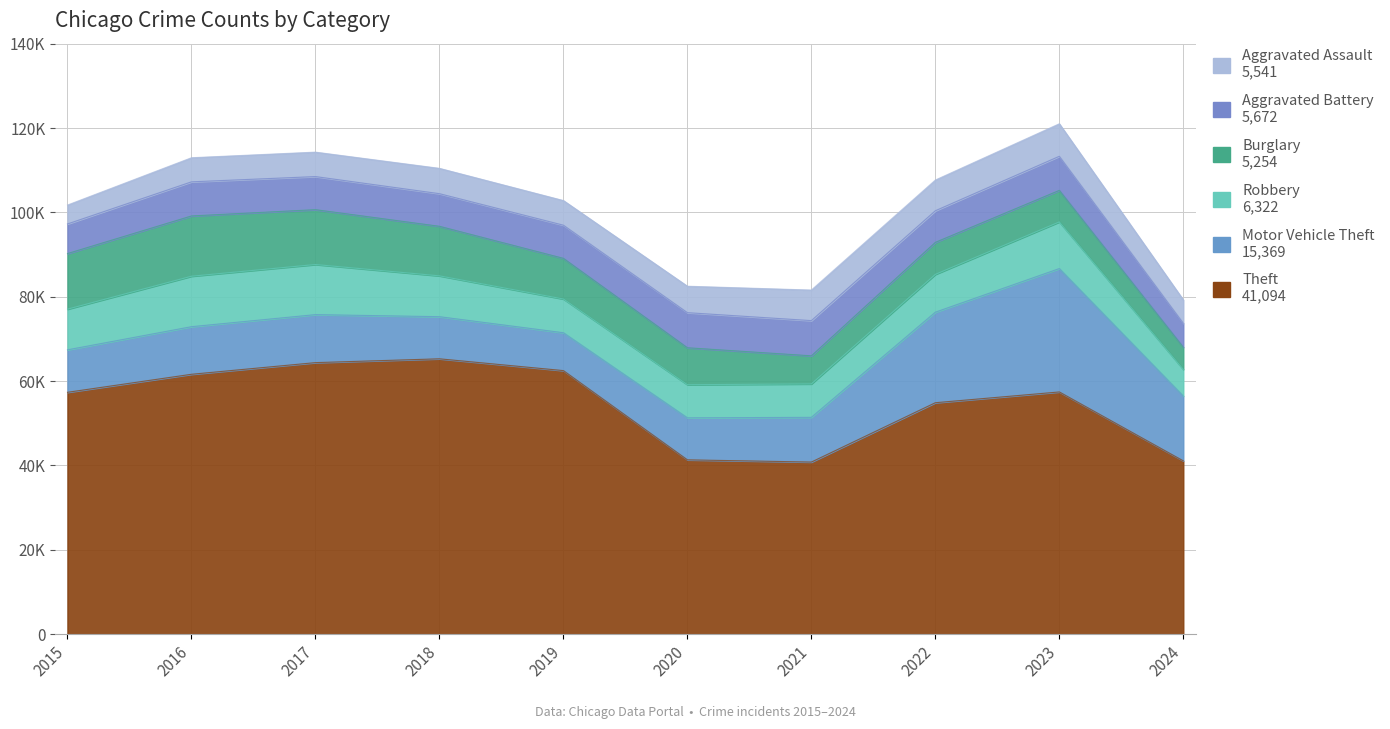

Rank the categories by Aggravated Assault value from lowest to highest.

2015, 2024, 2016, 2017, 2019, 2018, 2020, 2021, 2022, 2023